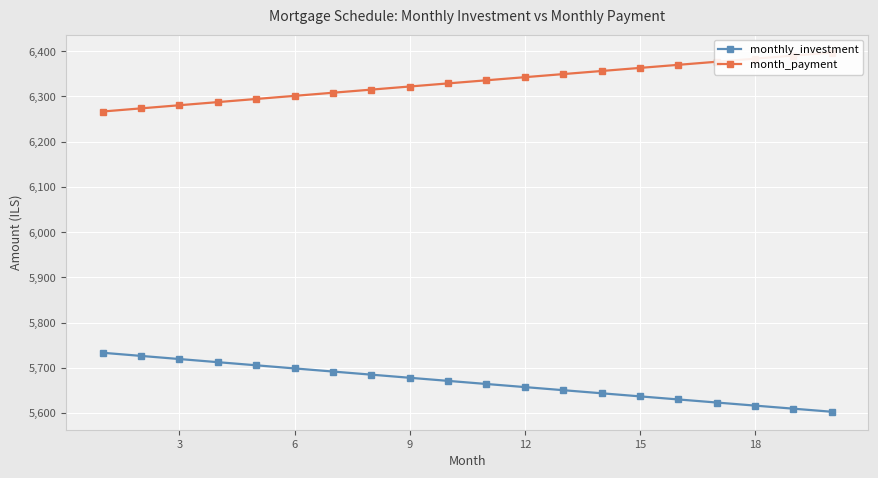

True or false: monthly_investment has more than 2 points higher than both neighbors.

False